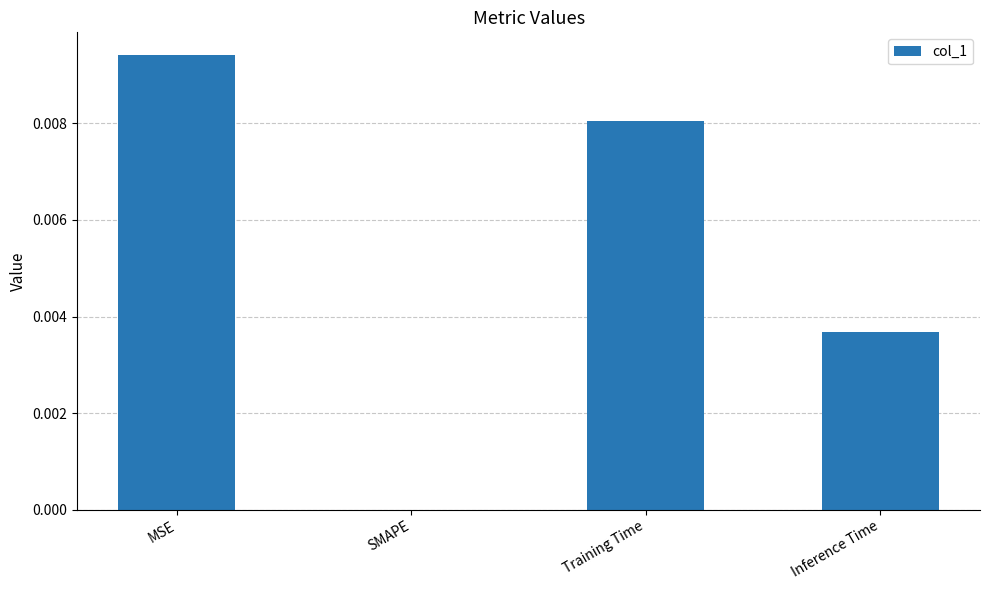

The value at Training Time is 0.0. True or false?

True